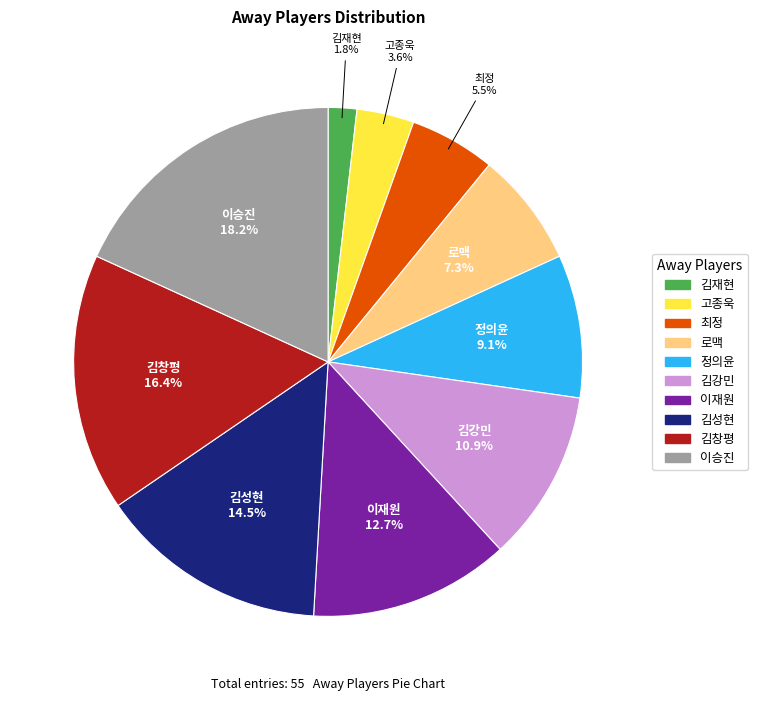

To the nearest percent, what portion does 김창평 represent?

16%